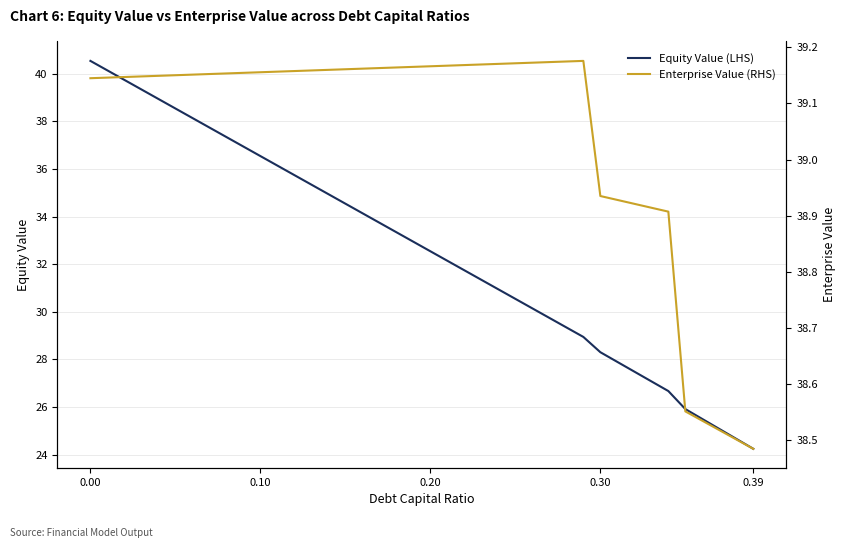

Reading left to right, what are all the values shown in this chart?

Equity Value (LHS): 40.5	40.1	39.7	39.3	38.9	38.5	38.1	37.7	37.3	36.9	36.5	36.1	35.7	35.3	34.9	34.5	34.1	33.7	33.3	32.9	32.5	32.1	31.7	31.3	30.9	30.5	30.1	29.7	29.3	28.9	28.3	27.9	27.5	27.1	26.7	25.9	25.5	25.1	24.7	24.2
Enterprise Value (RHS): 39.1	39.1	39.1	39.1	39.1	39.2	39.2	39.2	39.2	39.2	39.2	39.2	39.2	39.2	39.2	39.2	39.2	39.2	39.2	39.2	39.2	39.2	39.2	39.2	39.2	39.2	39.2	39.2	39.2	39.2	38.9	38.9	38.9	38.9	38.9	38.6	38.5	38.5	38.5	38.5